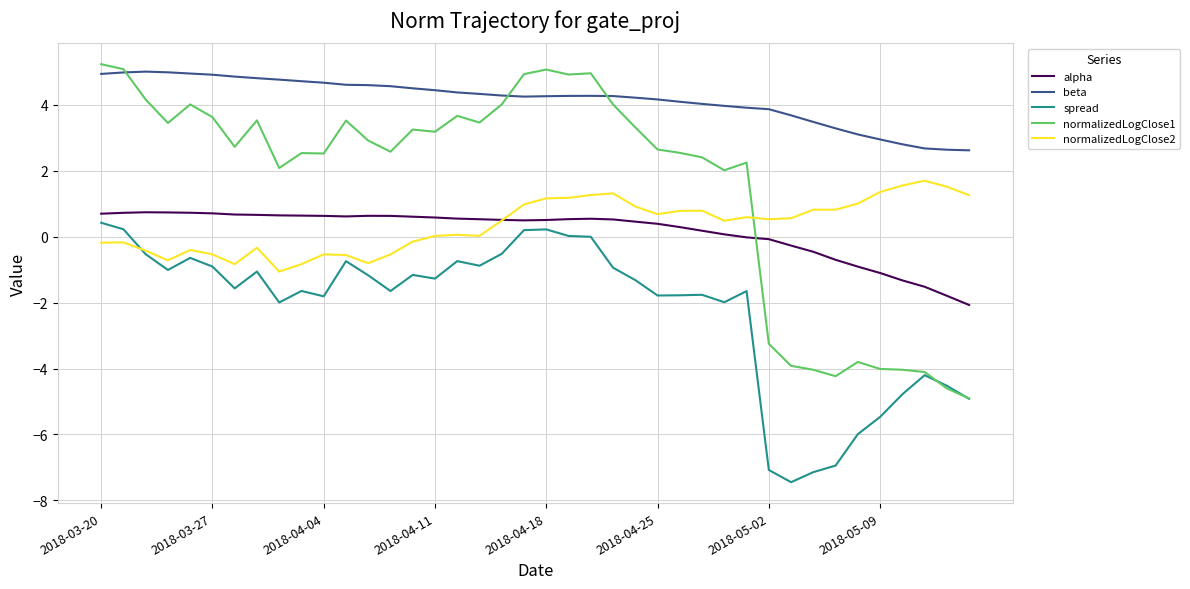

What is the minimum value shown in the chart?

-7.4